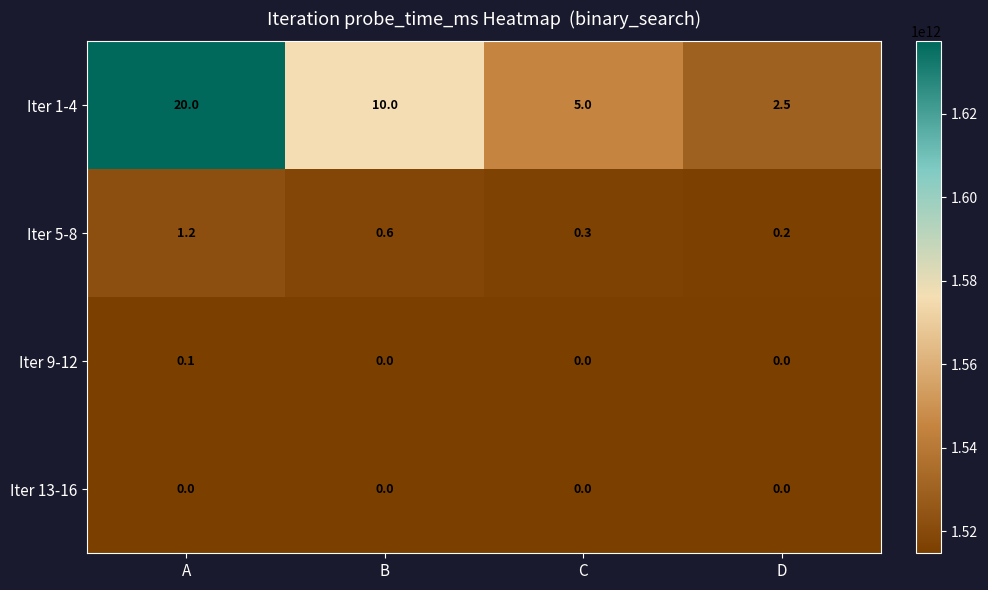

What is the total value across all series at C?

5.3